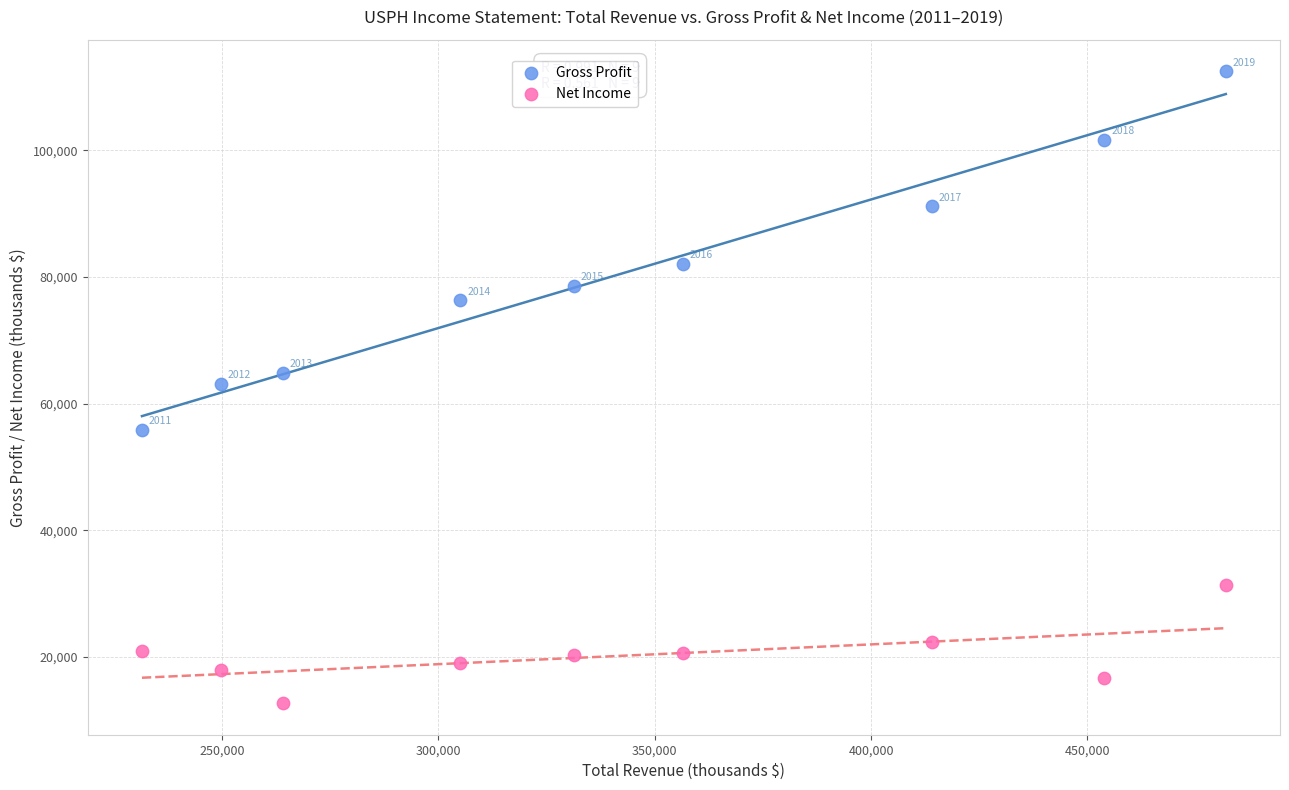

Which series reaches the maximum Y coordinate?

Gross Profit